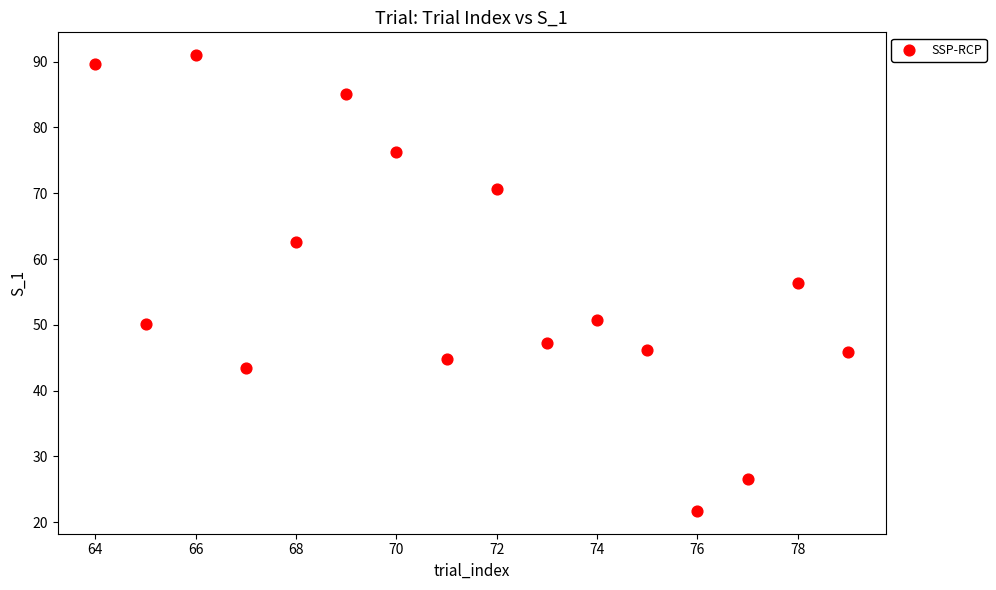

What is the range of Y values (max minus min)?

69.3